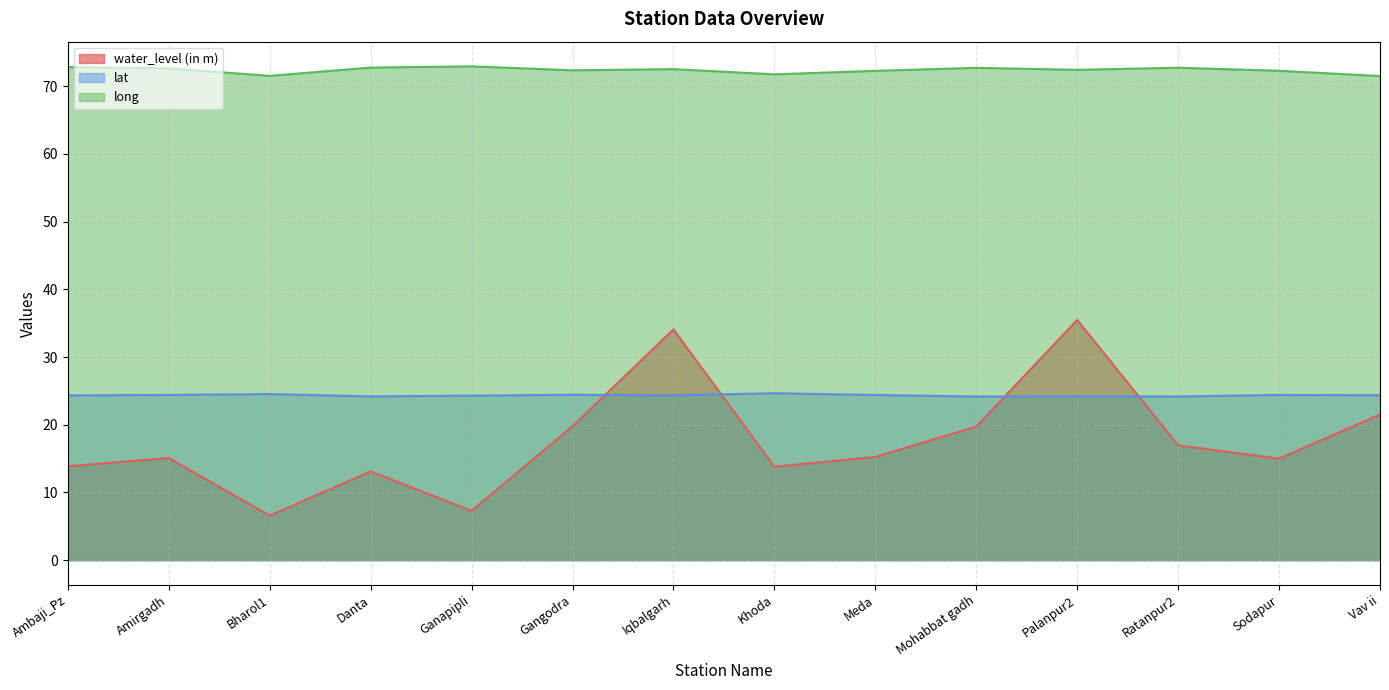

What is the label of the 13th point from the right?

Amirgadh